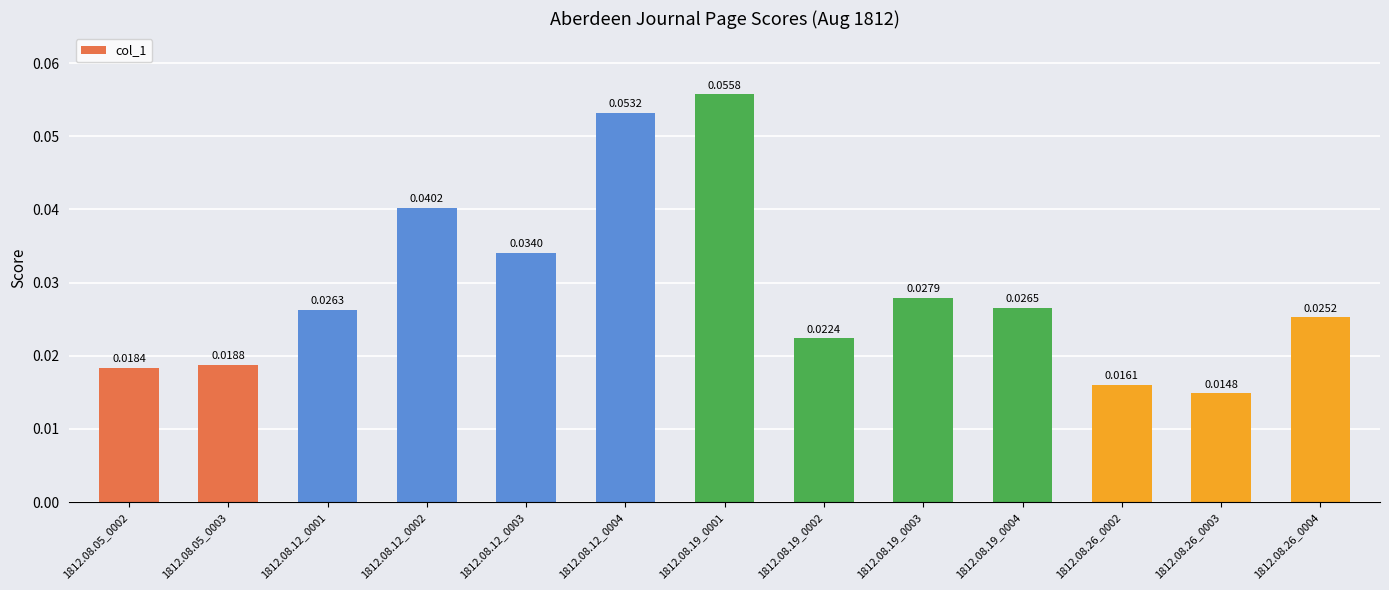

What is the label of the 2nd bar from the left?

1812.08.05_0003